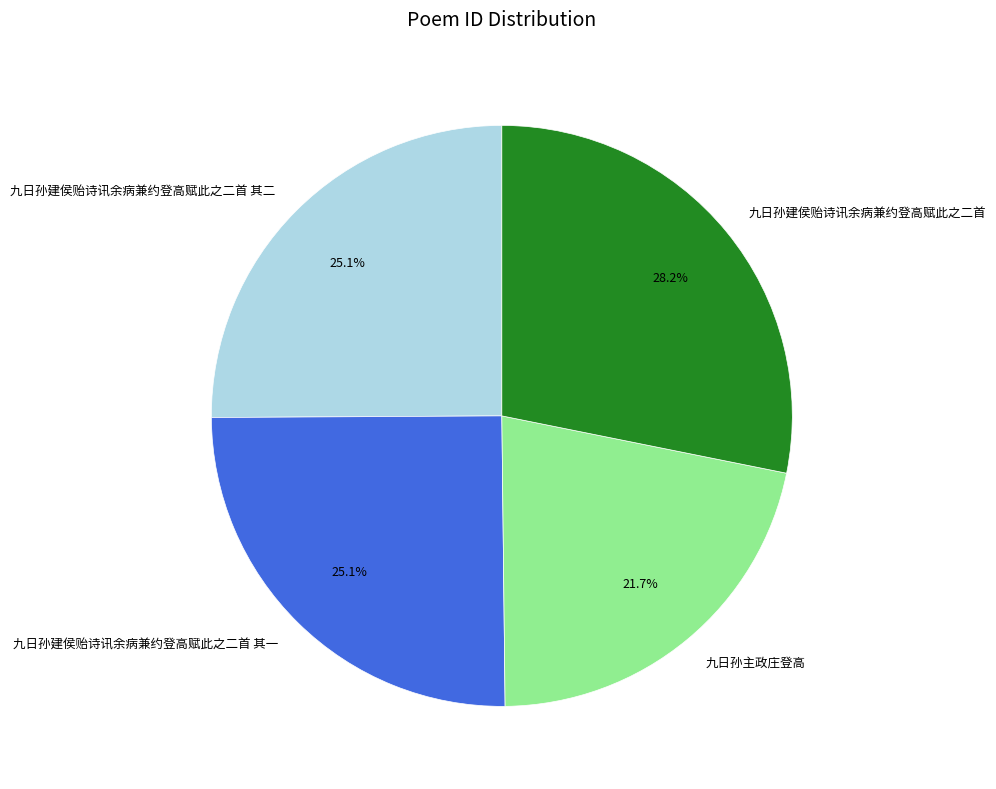

Which slice is the largest?

九日孙建侯贻诗讯余病兼约登高赋此之二首